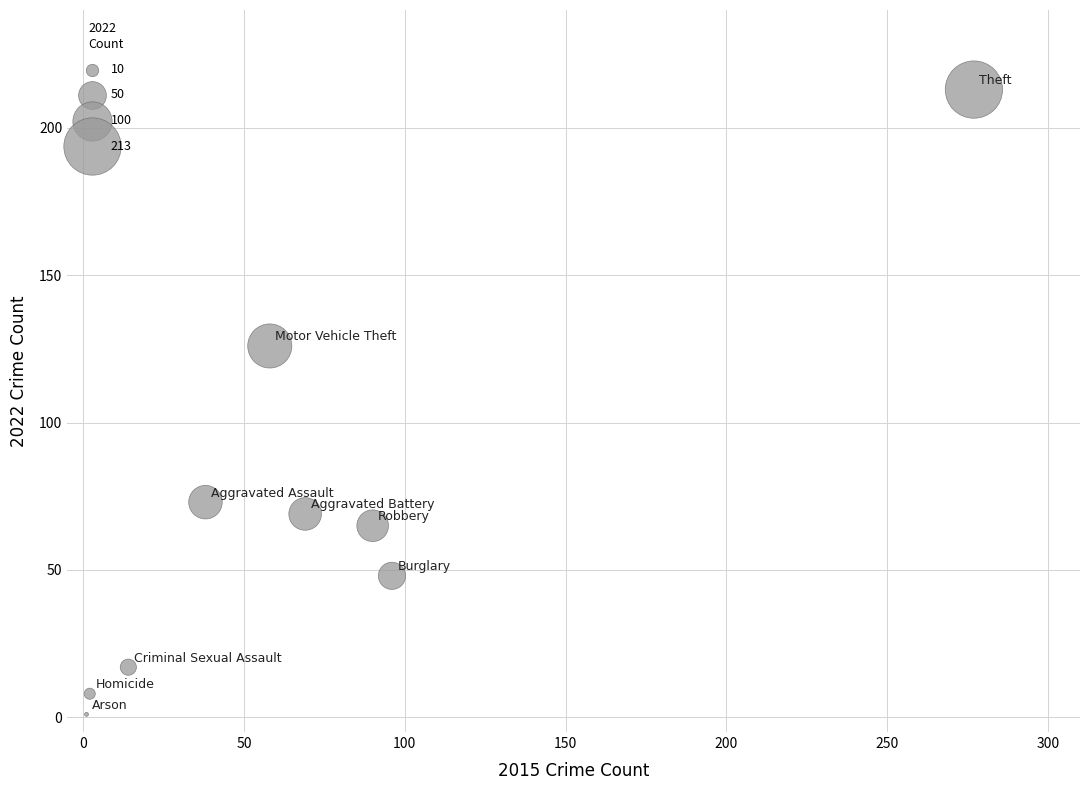

What Y value in the scatter plot is closest to 107?

126